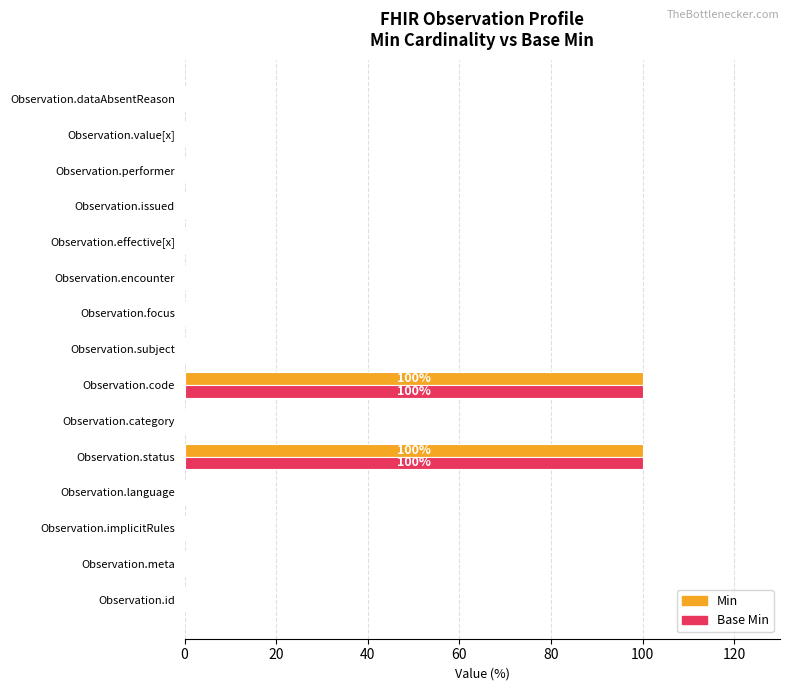

True or false: Base Min has a value of 59 at Observation.subject.

False